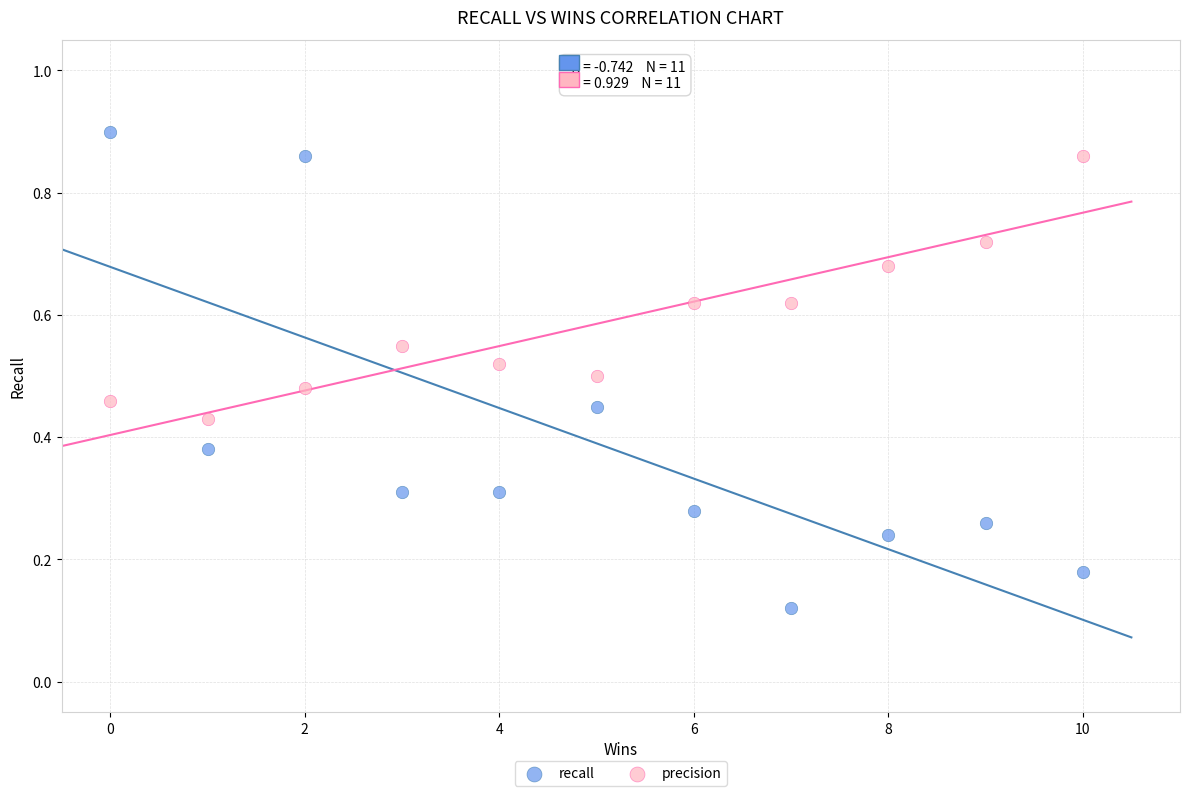

Which series reaches the minimum Y coordinate?

recall